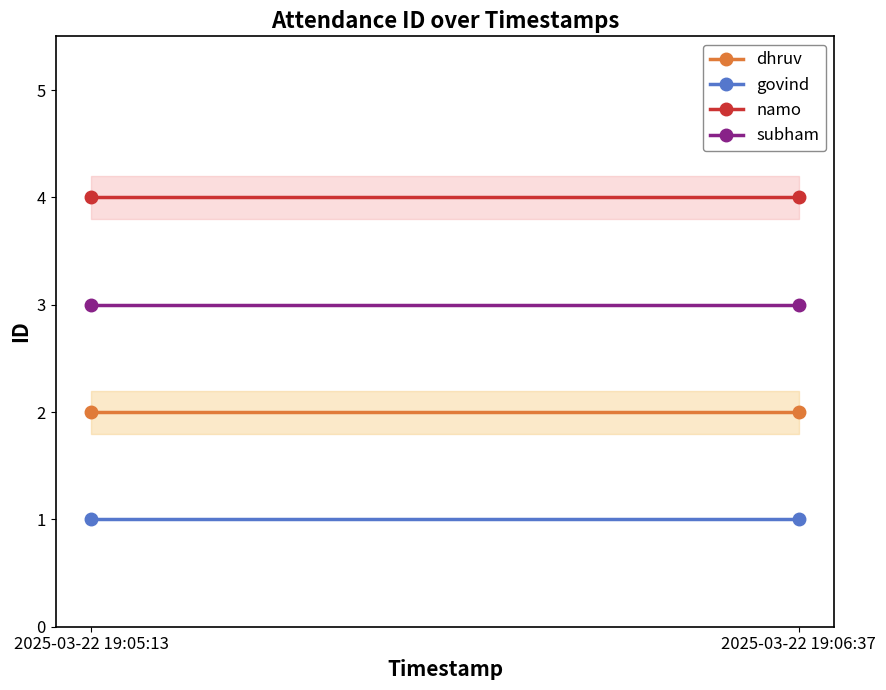

What is the sum of the namo values at 2025-03-22 19:05:13 and 2025-03-22 19:06:37?

8